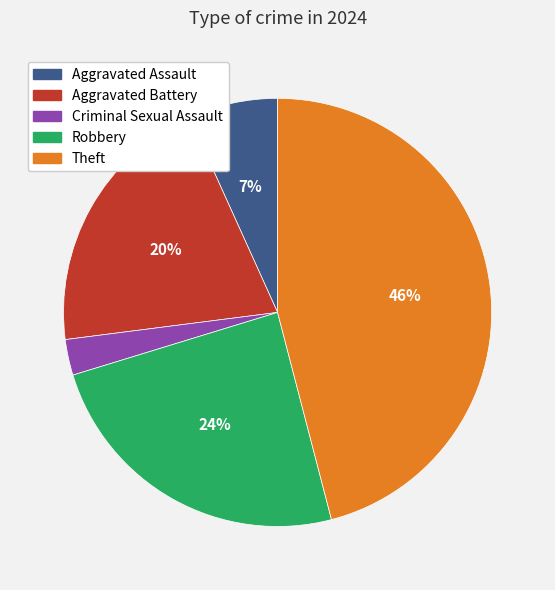

How many slices are in this pie chart?

5